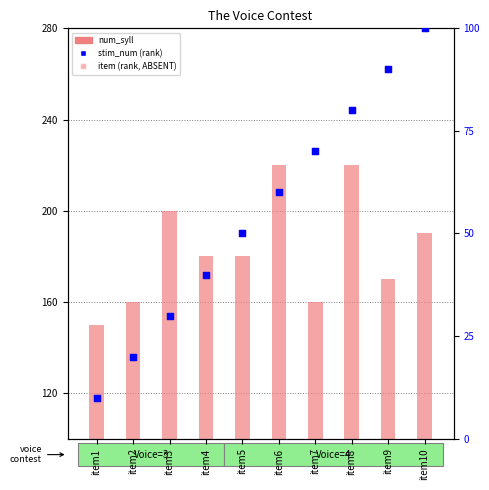

Which series contains the highest Y value?

num_syll